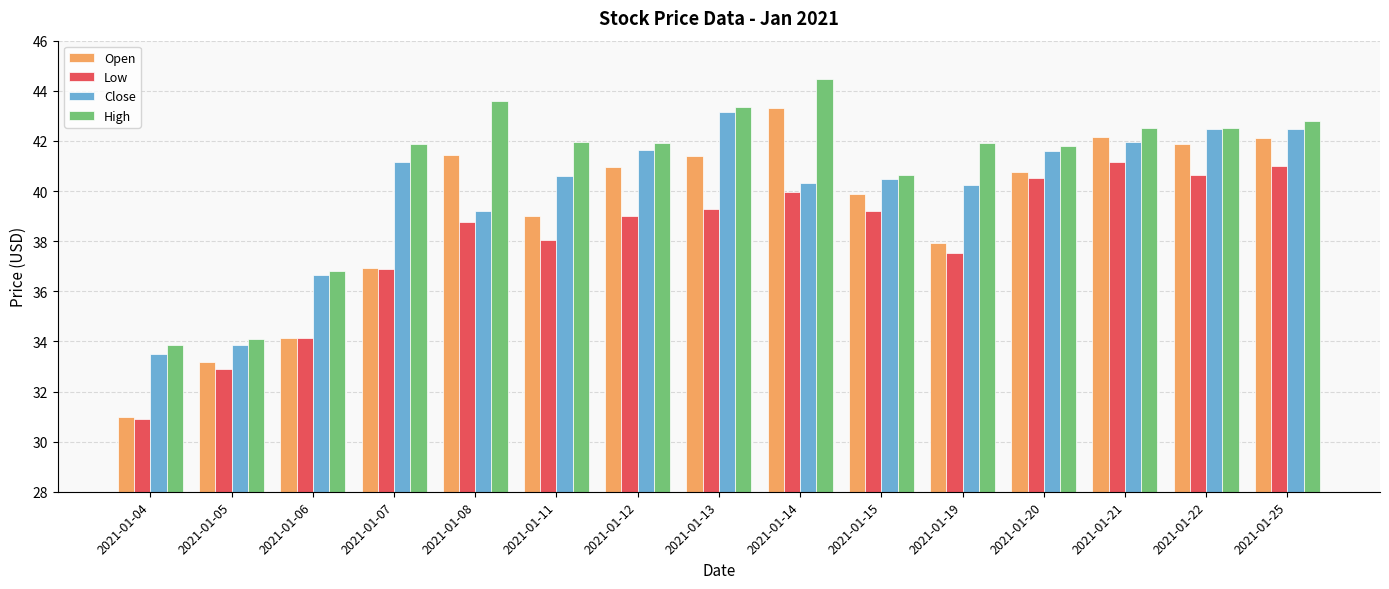

True or false: High has a value of 42.5 at 2021-01-21.

True